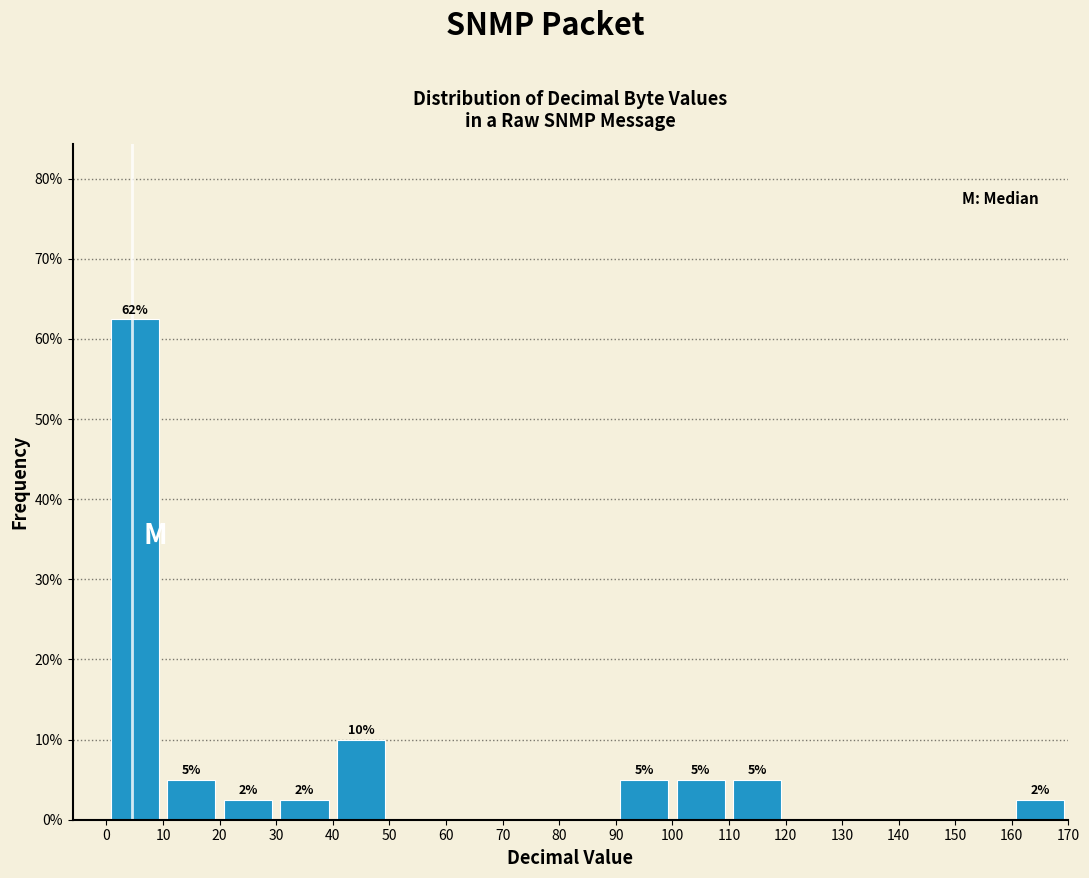

Over which range of the x-axis is the bar tallest?

0 to 10